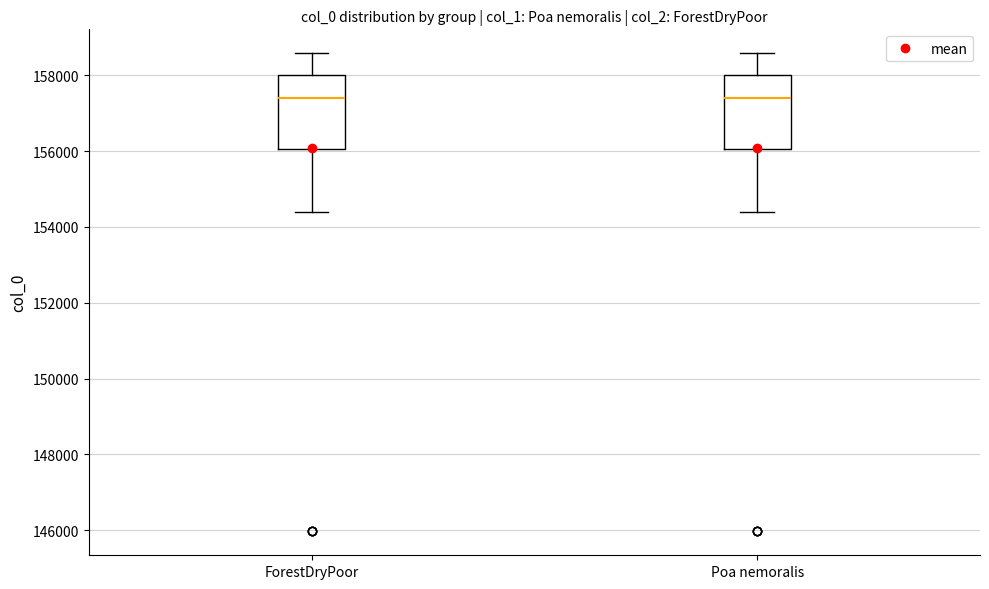

Reading left to right, transcribe this box plot: for each box, give where its median line is, the range the box spans, and where its two whiskers end, as read against the y-axis. The values are not printed on the chart, so give them approximately, as read against the axis.

ForestDryPoor: median 157400, box 156000 to 158000, whiskers 154400 to 158600
Poa nemoralis: median 157400, box 156000 to 158000, whiskers 154400 to 158600